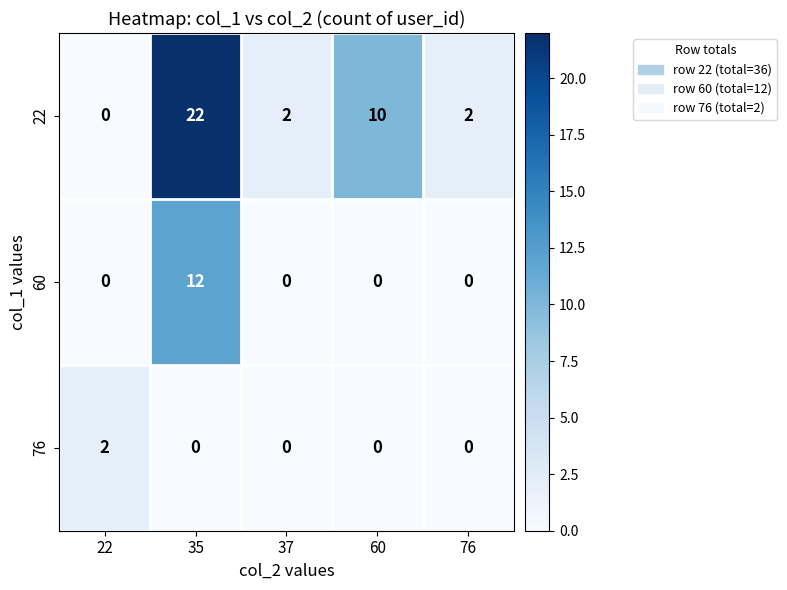

Which series has the widest spread of values?

22